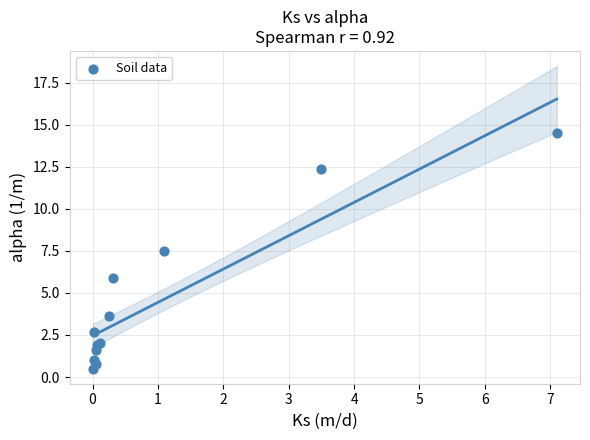

What Y value in the scatter plot is closest to 7?

7.5